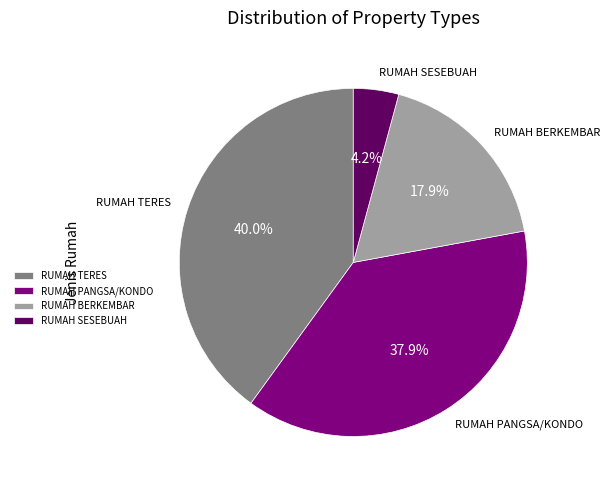

Is it true that RUMAH TERES is 45% of the pie?

False